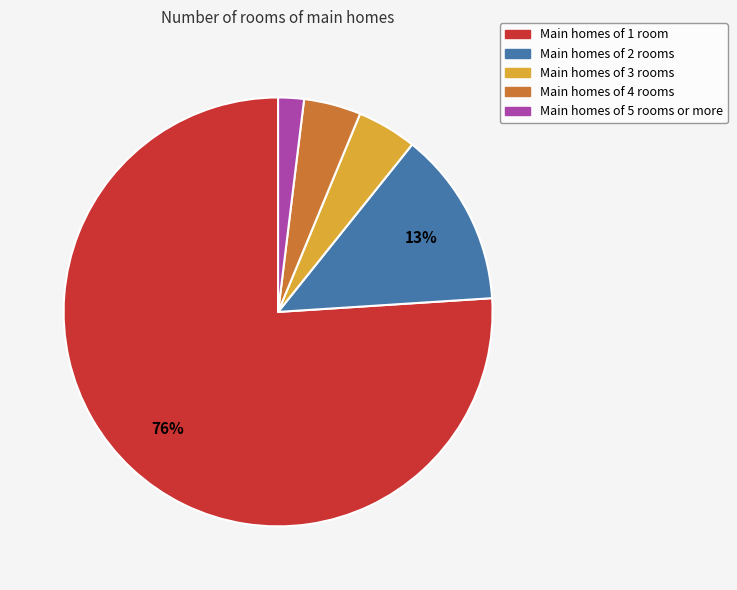

Does any single category account for the majority?

Yes